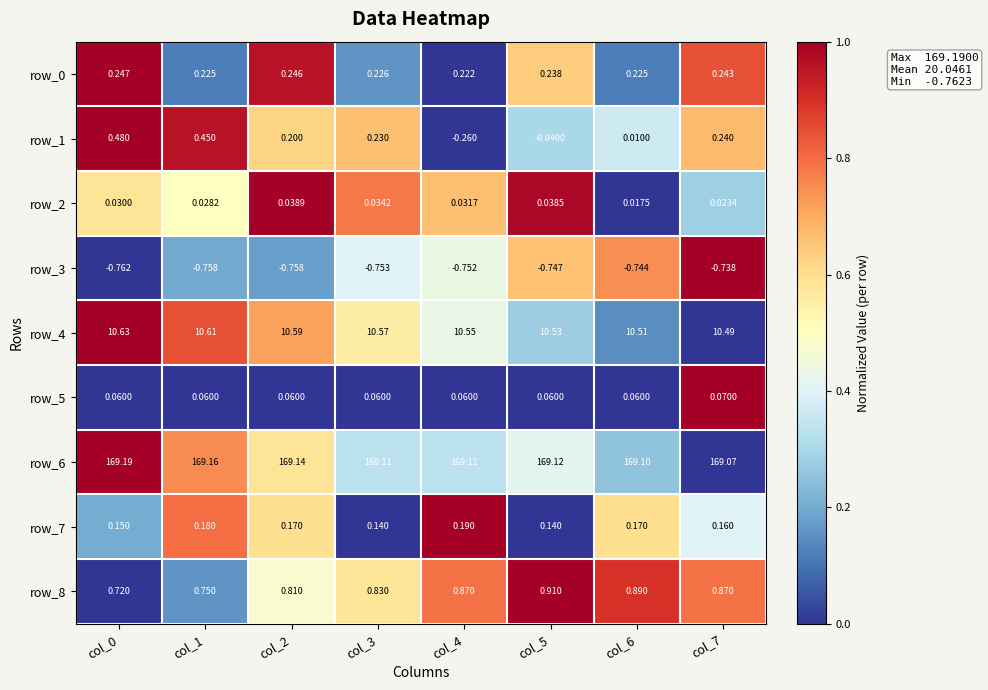

Is the value of row_0 at col_5 greater than the value of row_7 at col_3?

Yes